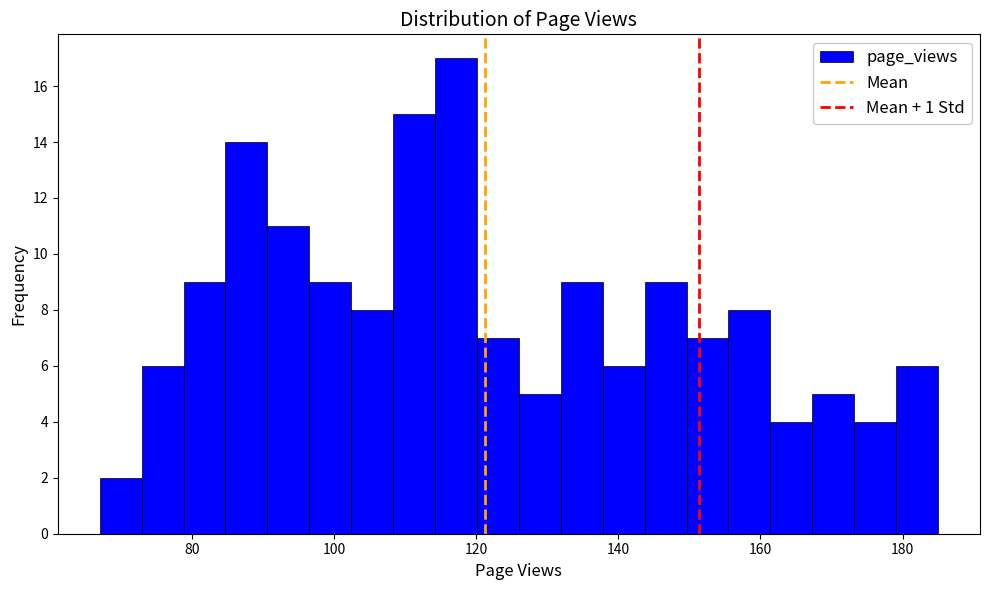

Around what value on the x-axis is the tallest bar? Give the approximate position of its centre, as read against the axis.

118